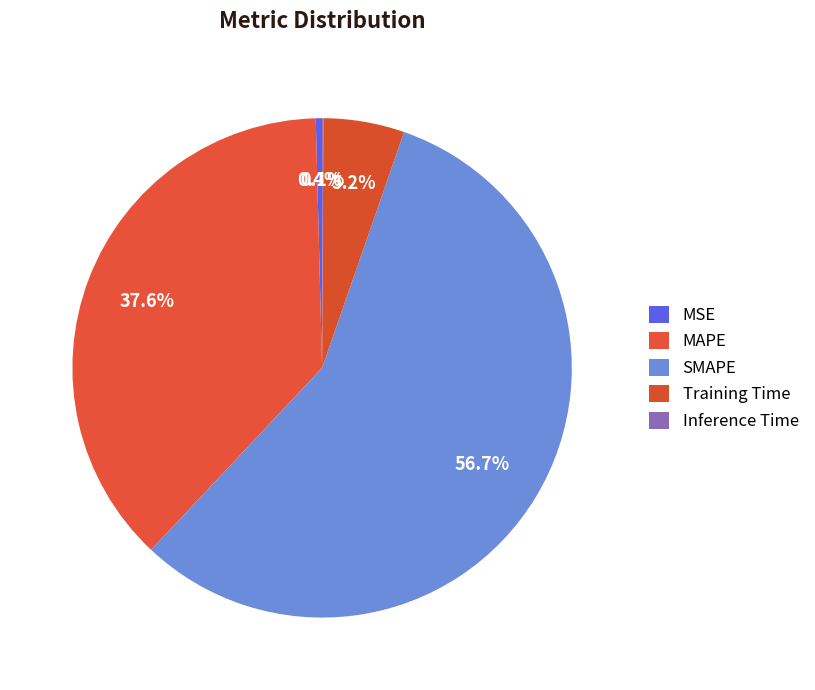

Does any single category account for the majority?

Yes